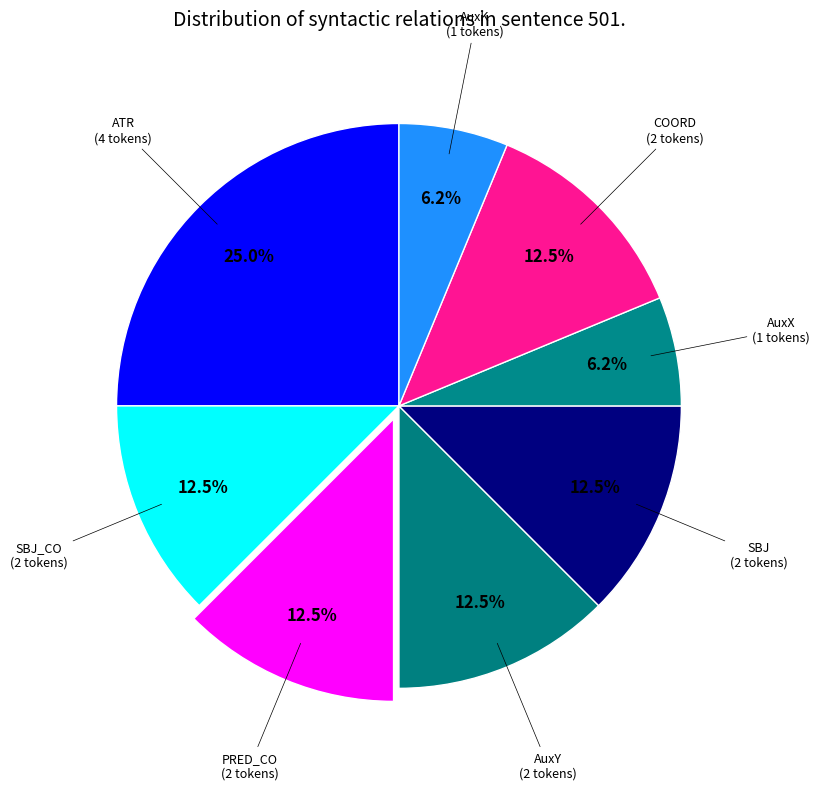

Count the number of slices in the pie.

8